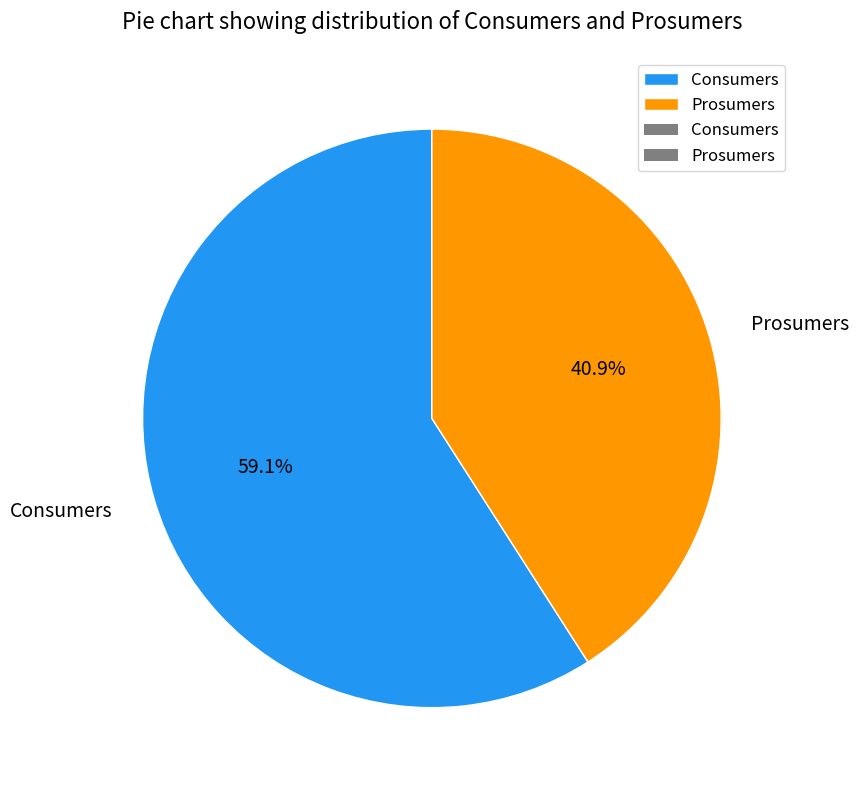

Rank the categories by value from lowest to highest.

Prosumers, Consumers